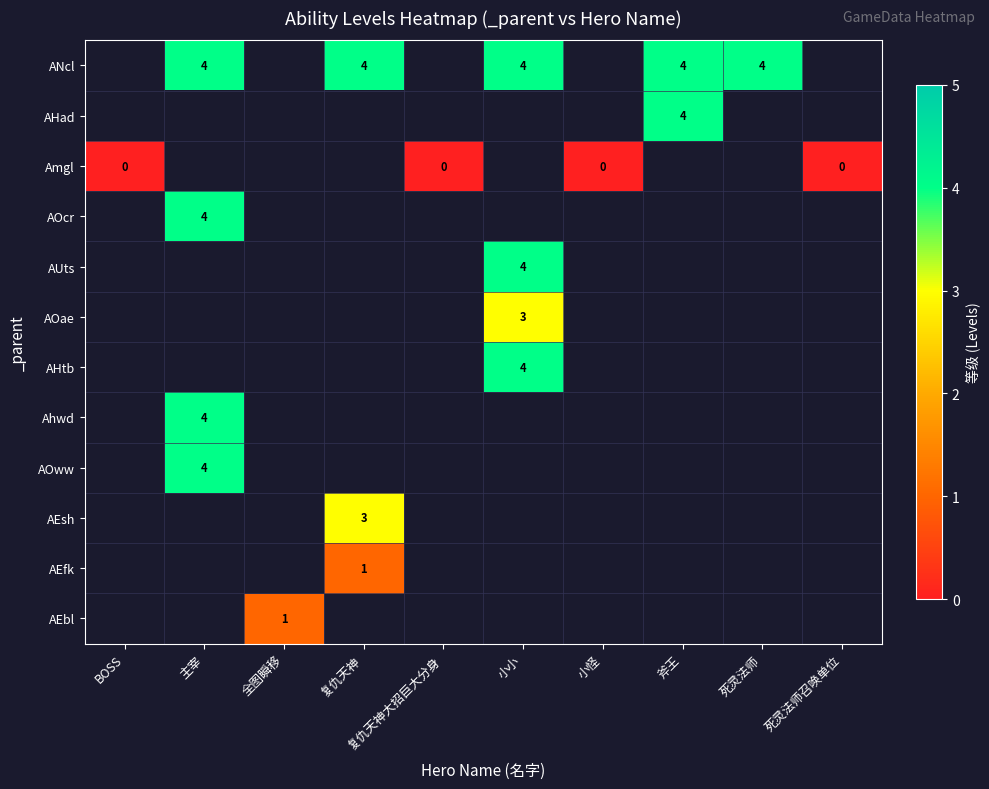

Count the number of data series in this chart.

12